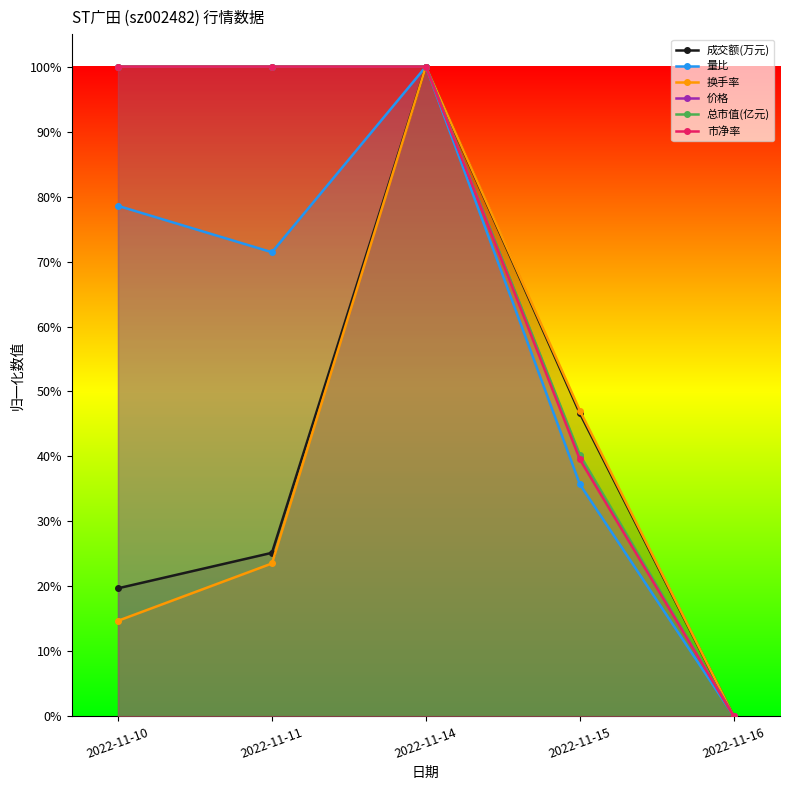

Which label corresponds to the smallest value in the chart?

2022-11-16